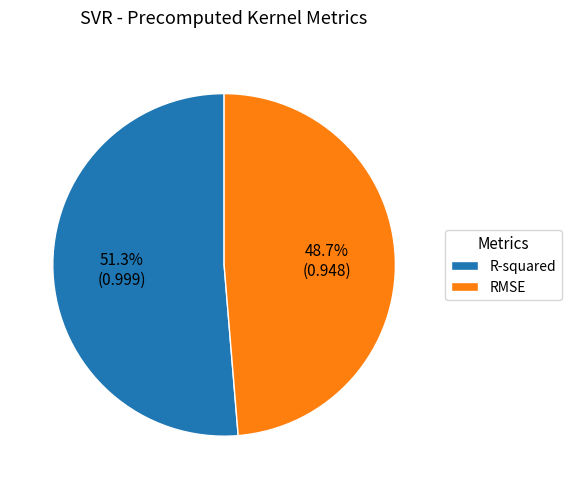

Which category has the biggest portion of the pie?

R-squared